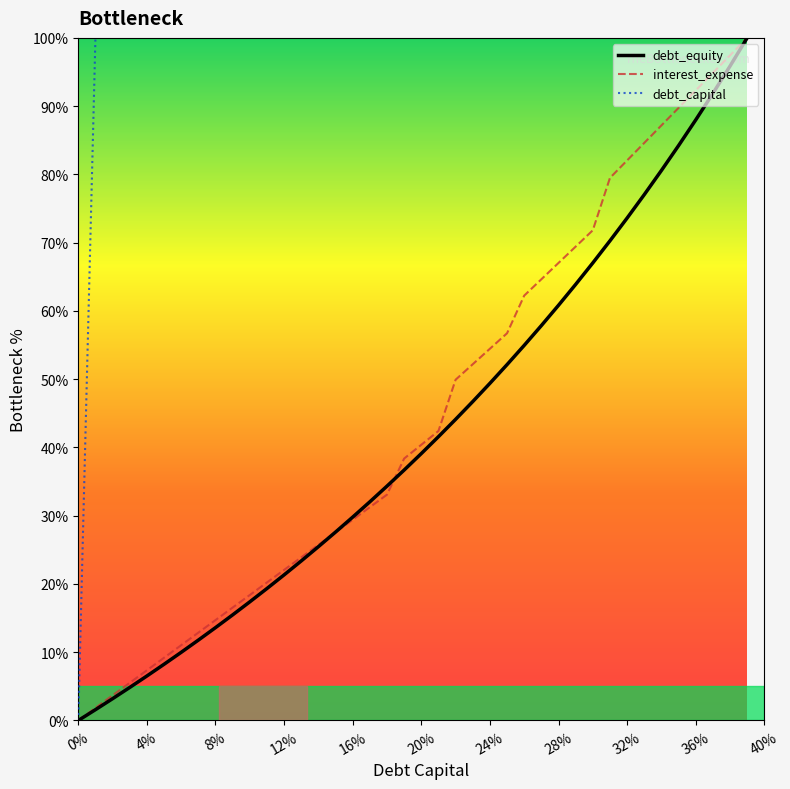

Is it true that debt_equity equals 5.0 at 8%?

False